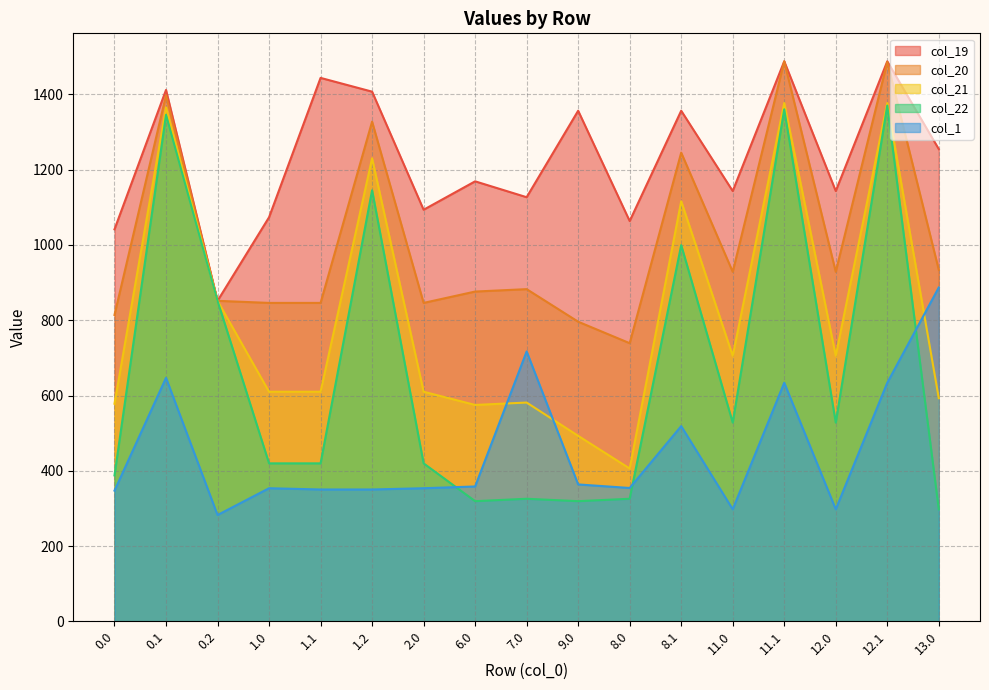

Which series has the largest range (max minus min)?

col_22